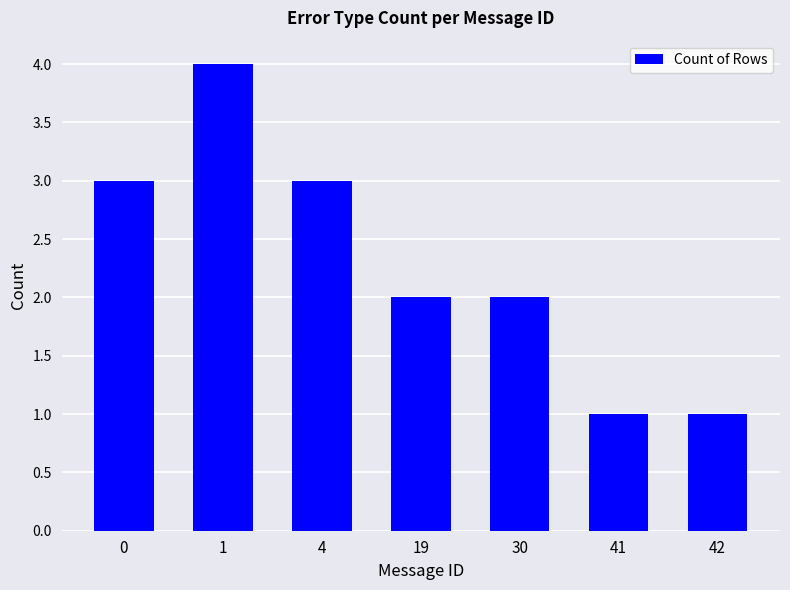

Reading right to left, what are all the values shown in this chart?

1	1	2	2	3	4	3